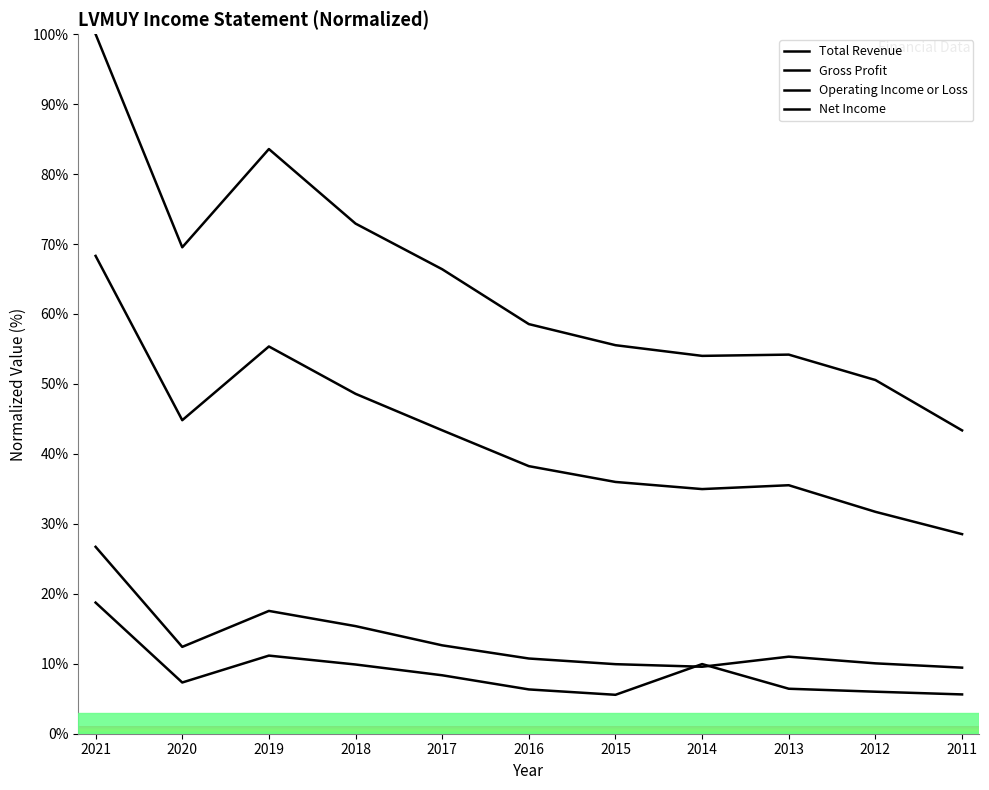

In Operating Income or Loss, how many points are lower than both neighbors (excluding endpoints)?

2